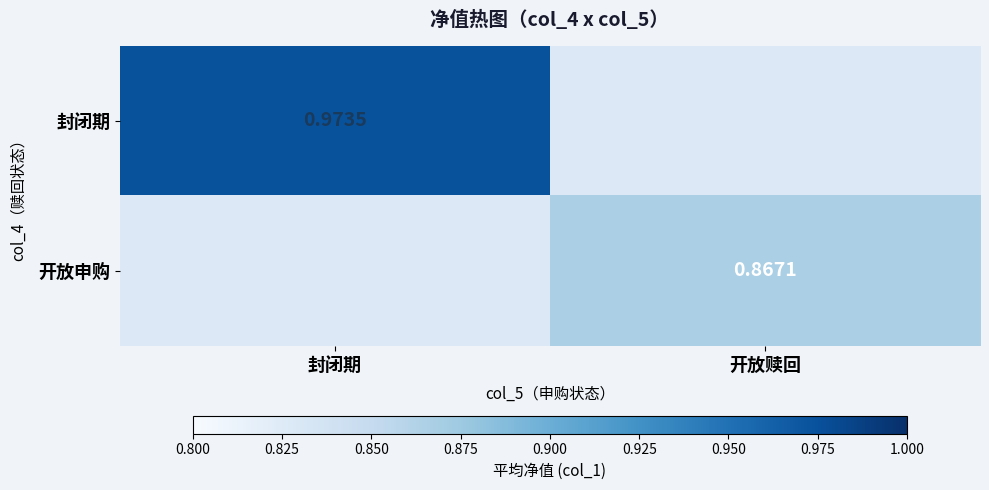

Rank the series by their average value, from lowest to highest.

封闭期, 开放申购